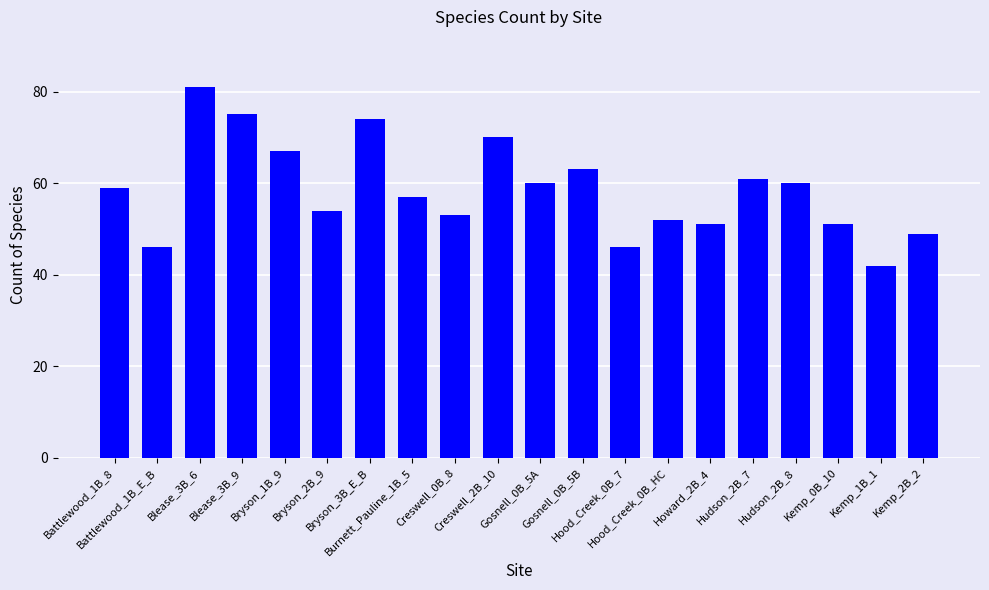

Approximately how many times larger is the value at Bryson_3B_E_B compared to Burnett_Pauline_1B_5?

1.3